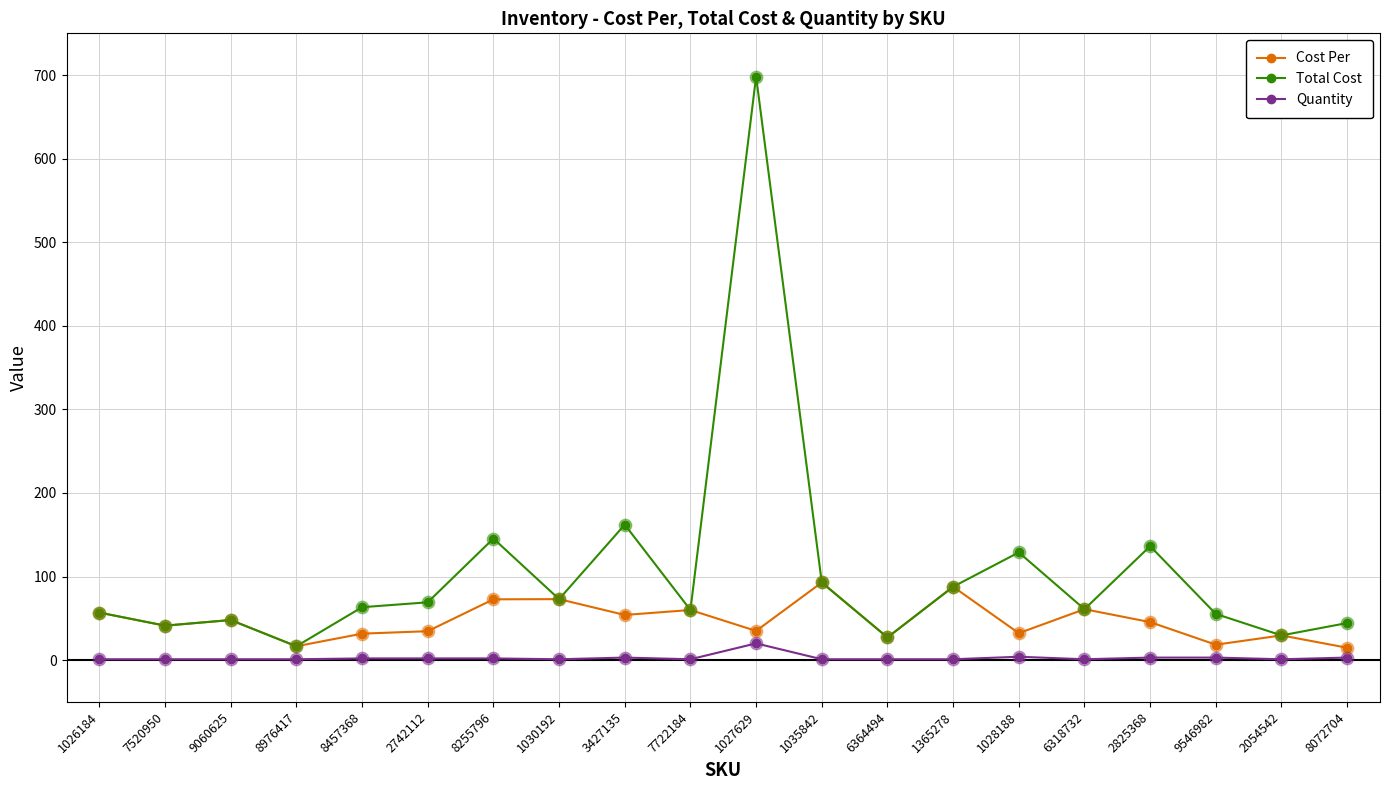

What is the total value across all series at 2054542?

60.1